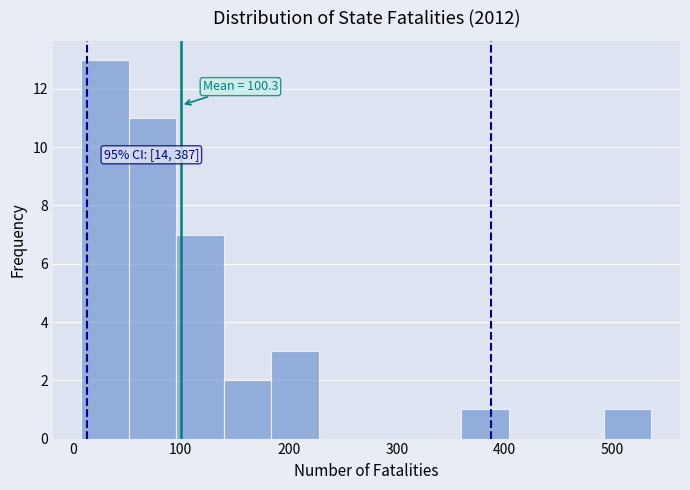

Which range on the x-axis has the tallest bar?

8 to 52